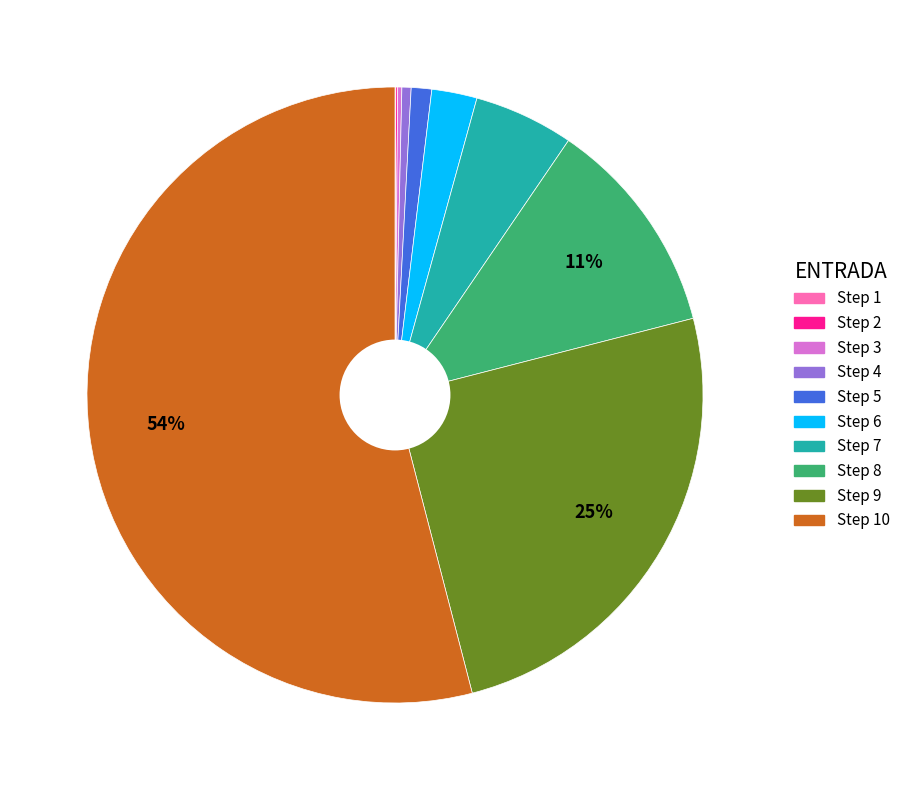

To the nearest percent, what is the average slice percentage?

10%